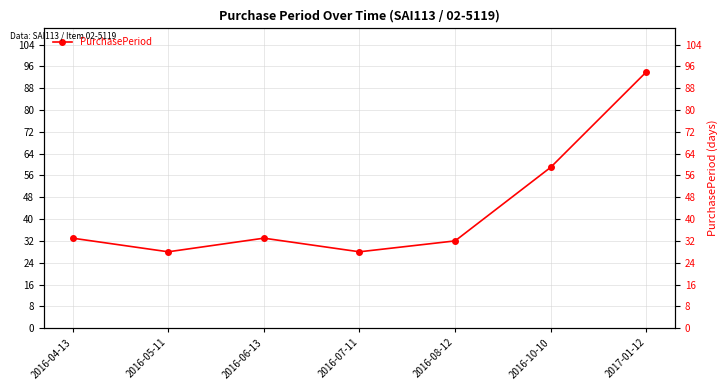

What is the label of the 7th point from the right?

2016-04-13